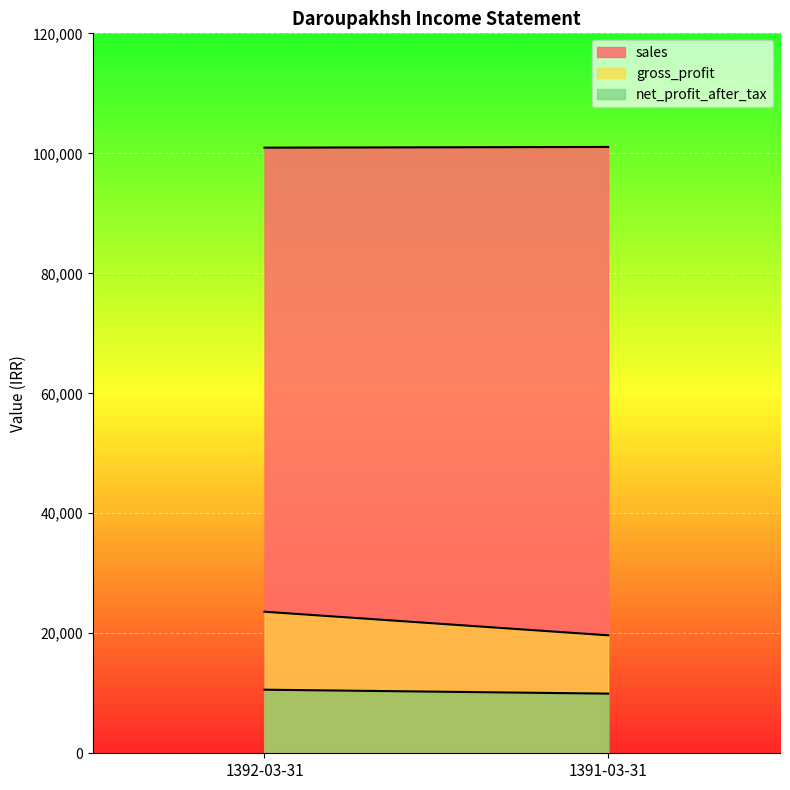

Which has a higher value, 1391-03-31 or 1392-03-31?

1391-03-31